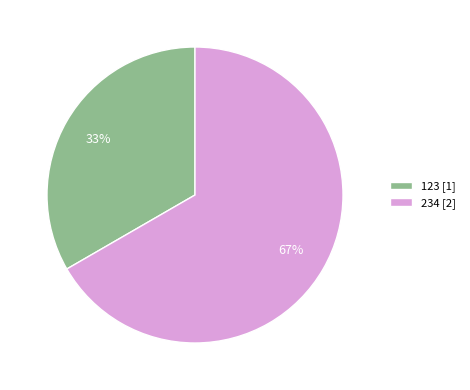

Which has a higher value, 234 or 123?

234